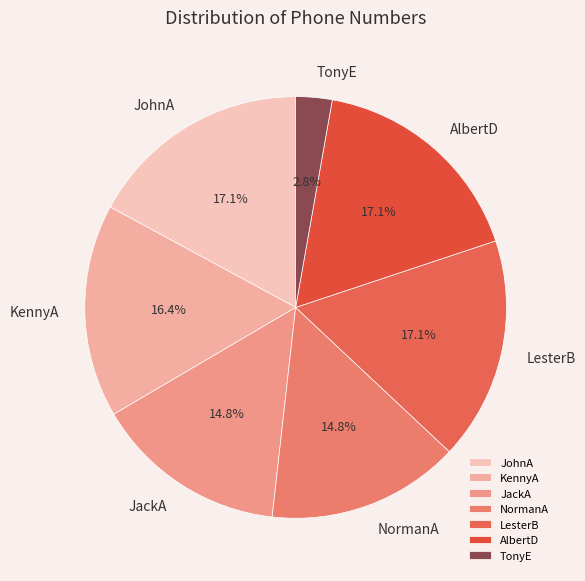

What is the ratio of the value at LesterB to the value at NormanA?

1.2